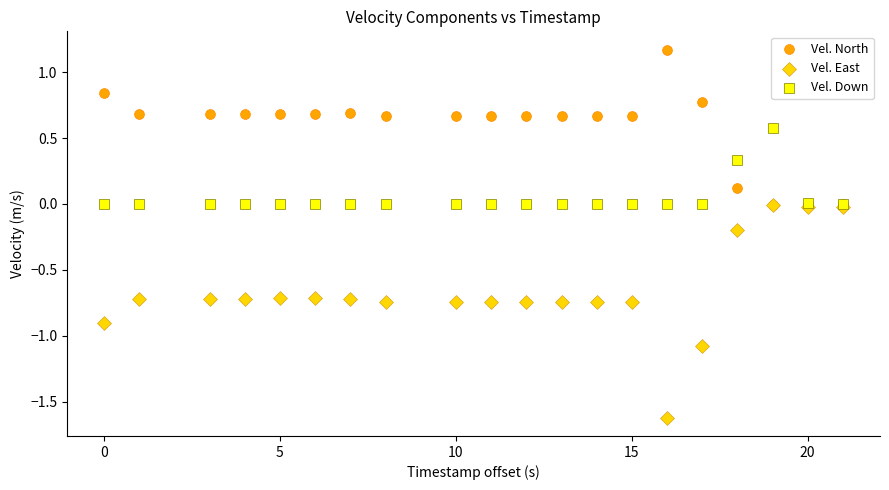

Which series reaches the minimum Y coordinate?

Vel. East